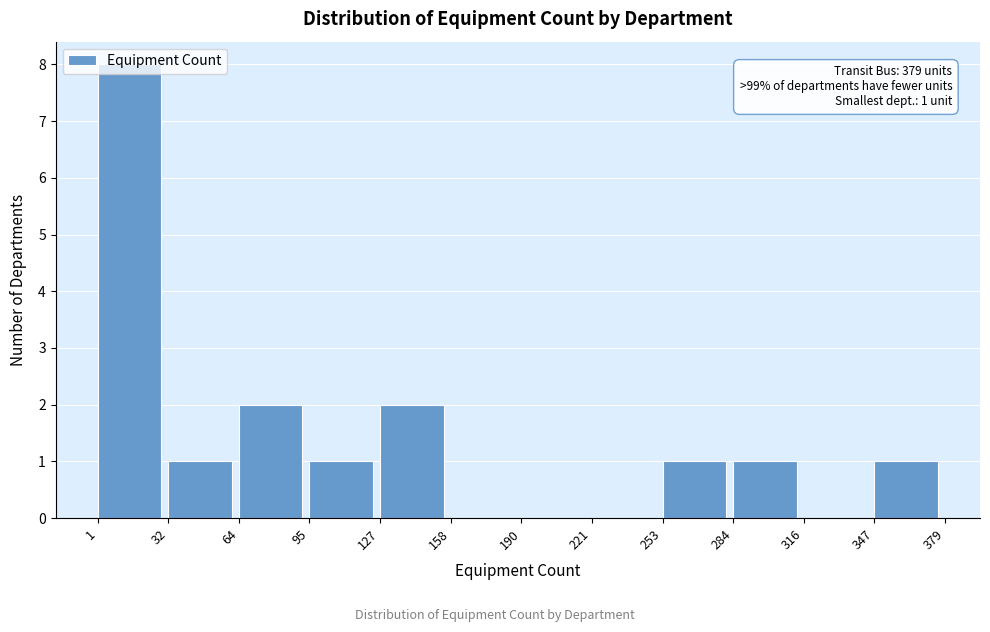

Over which range of the x-axis is the bar tallest?

1 to 32